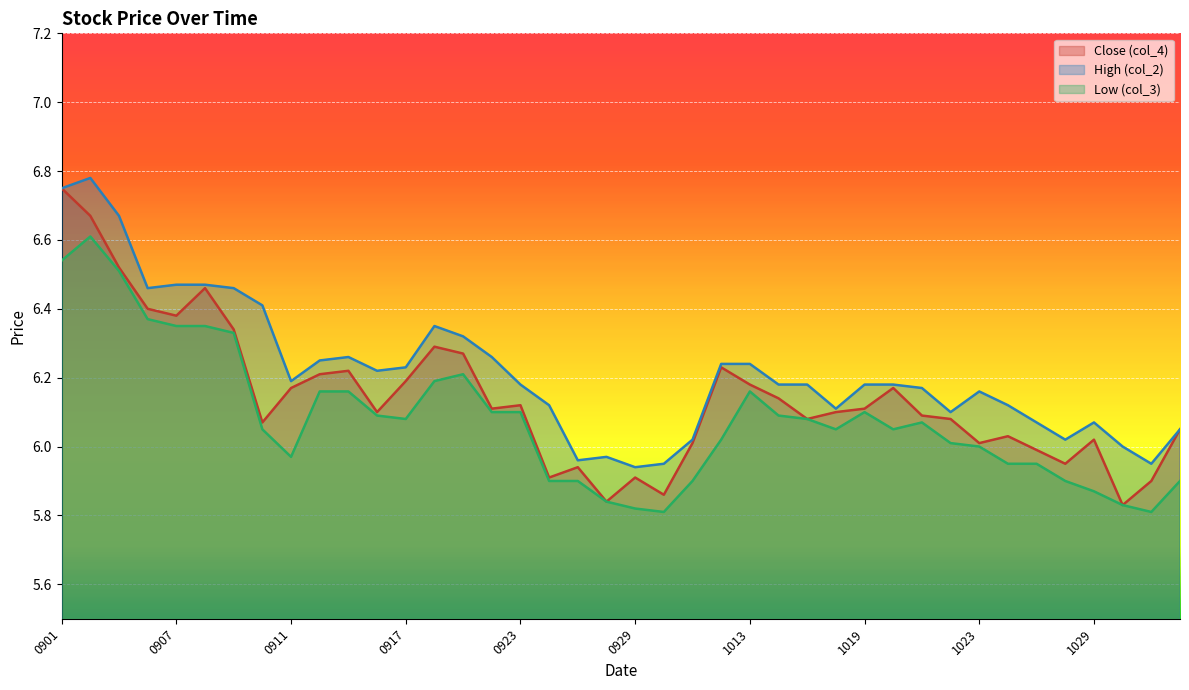

What is the value of the High (col_2) point at the 30th from the left?

6.2